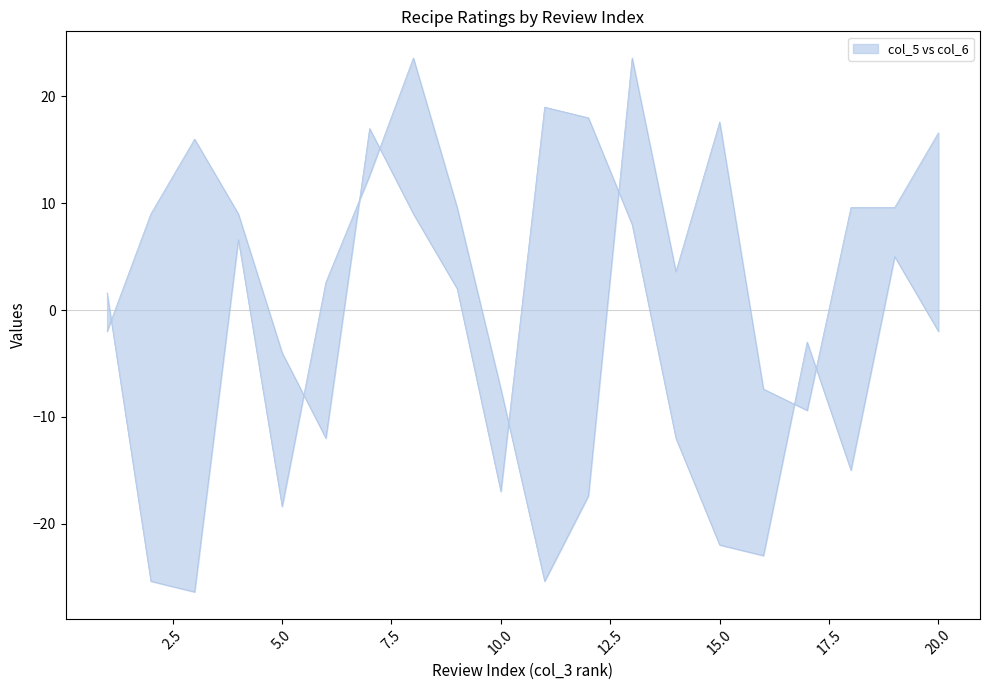

Where is the first local maximum for col_6?

3